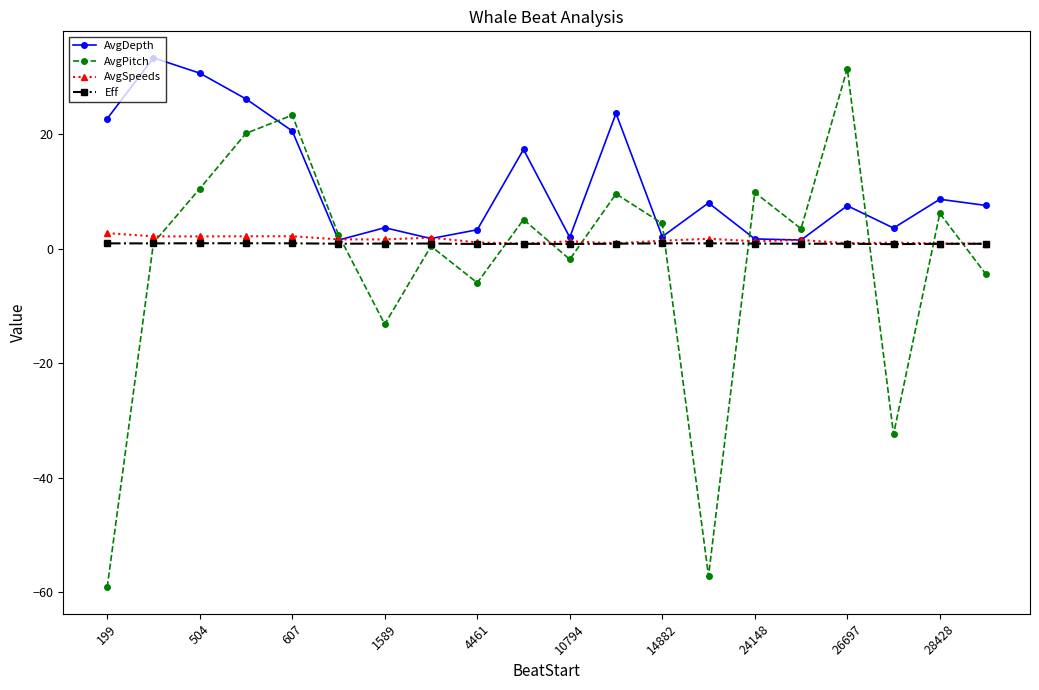

Which series has the largest total across all categories?

AvgDepth